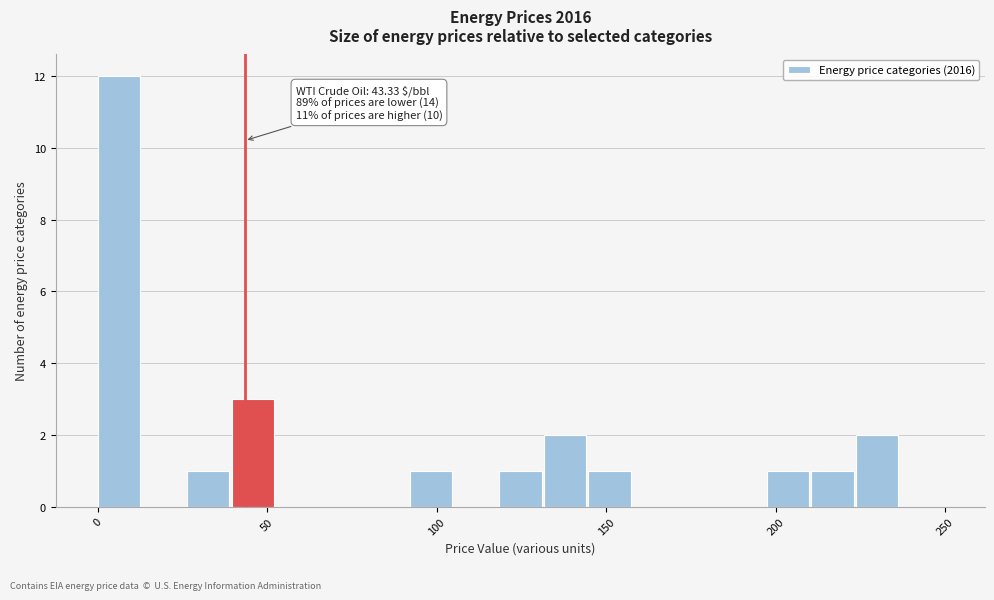

Read against the x-axis, roughly where is the centre of the tallest bar?

5